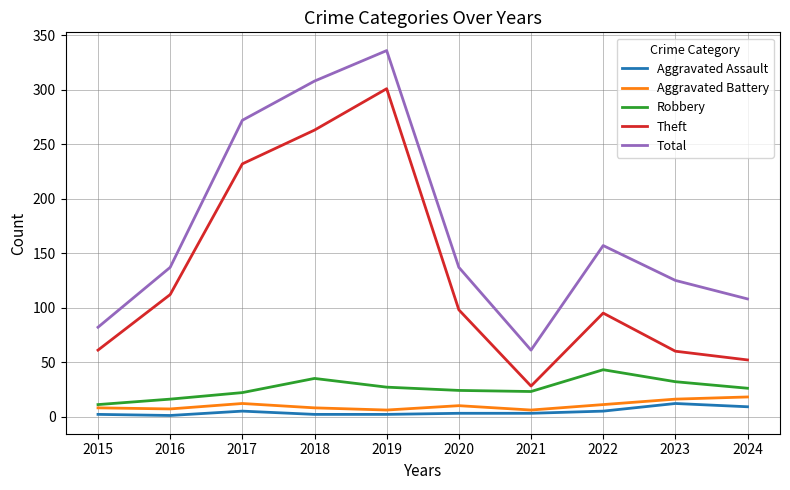

At which category is the sum across all series the highest?

2019